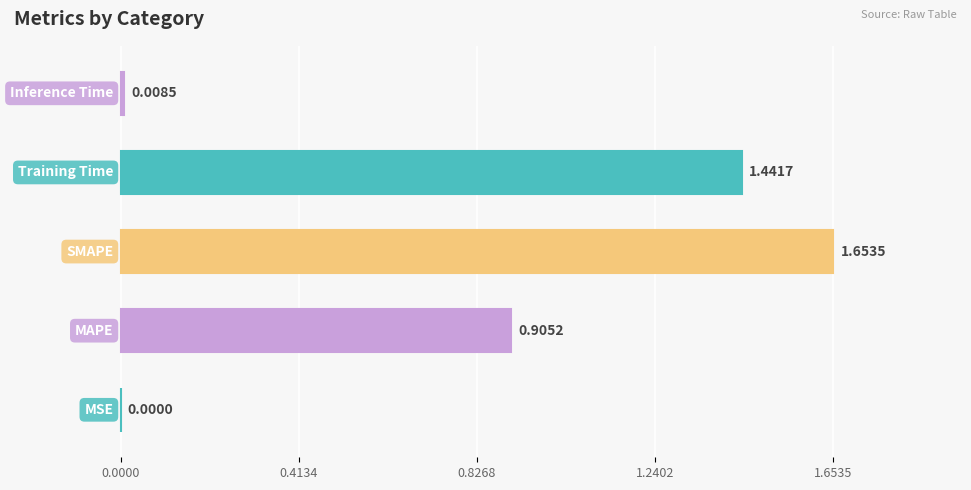

What is the sum of all values?

4.0